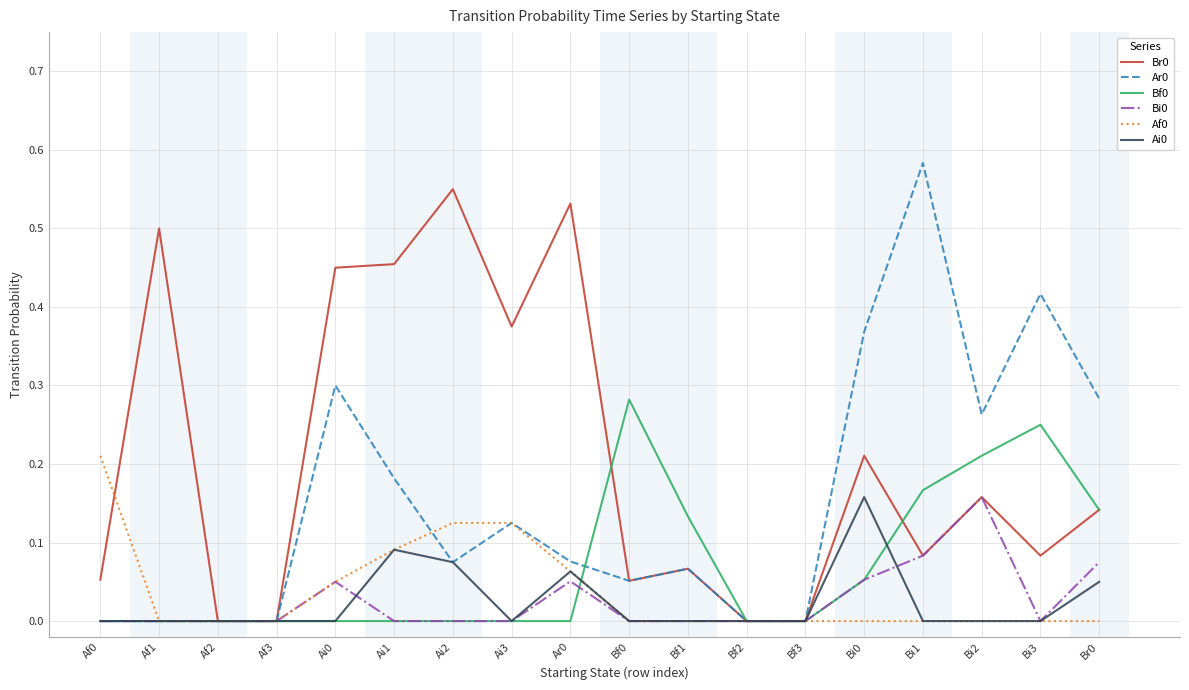

Does the chart display data point markers on the line(s)?

No